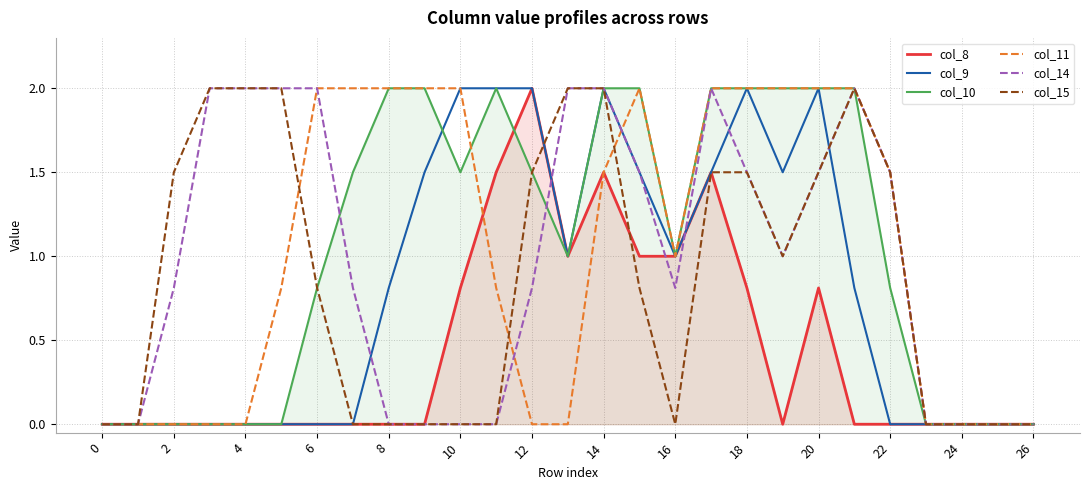

At which label does col_8 reach its peak?

12